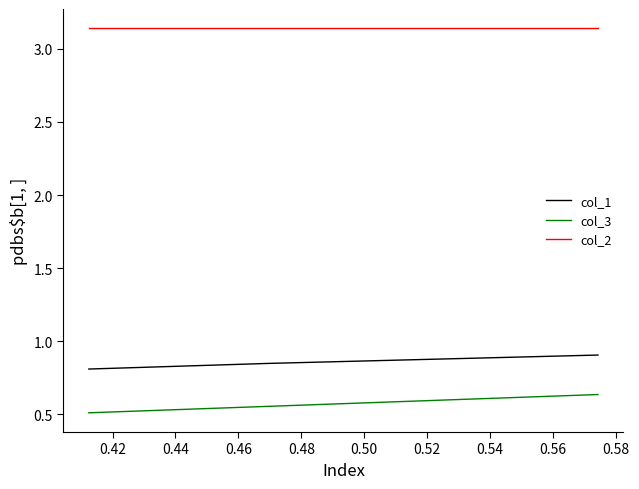

How many lines are shown in the chart?

3